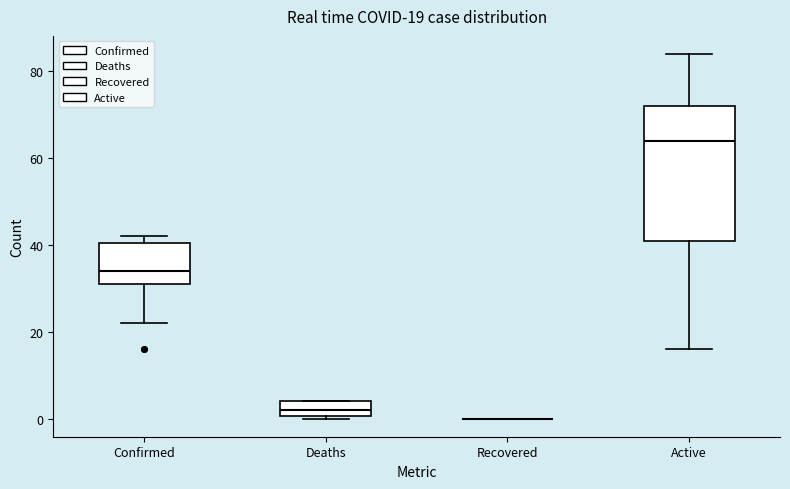

Which box is the tallest, from its lower edge to its upper edge?

Active